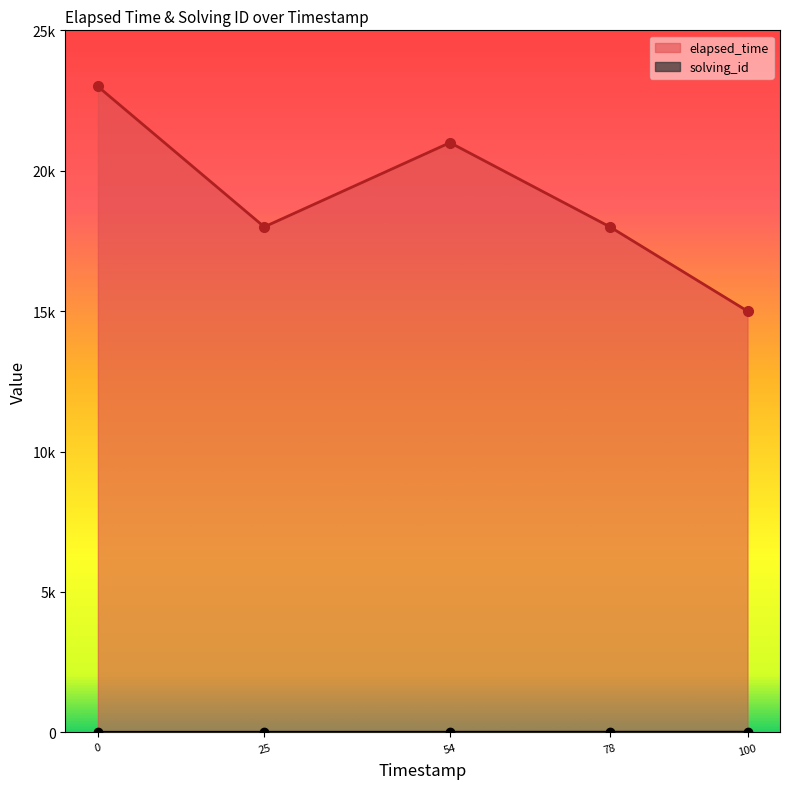

True or false: solving_id has more than 0 interior local peaks.

False